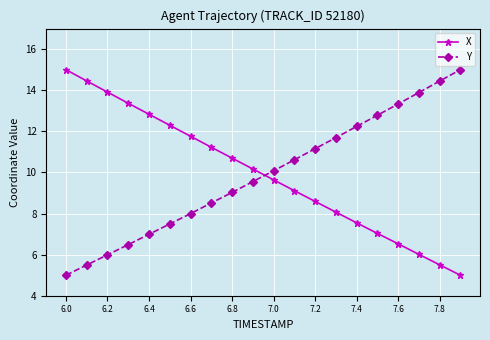

Count the number of categories in the chart.

20